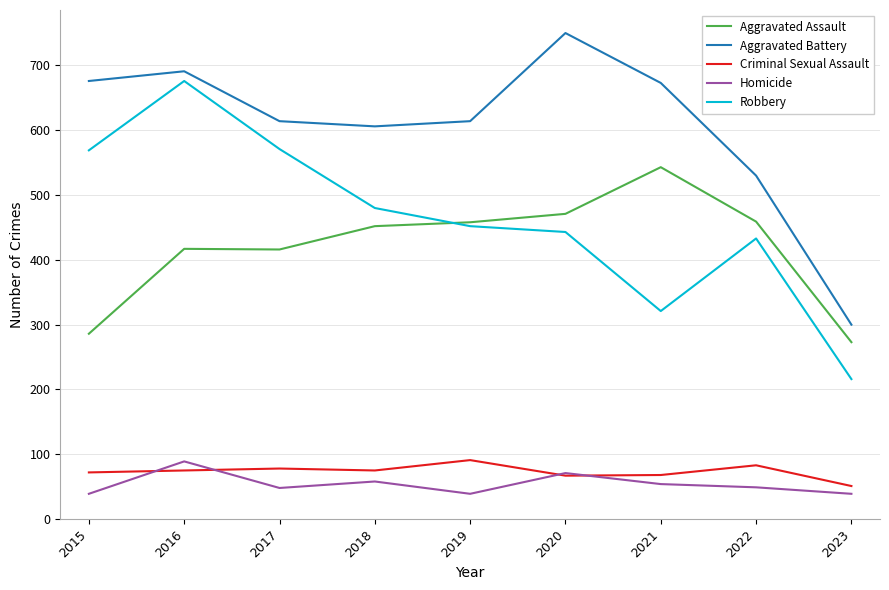

At which category is the sum across all series the highest?

2016